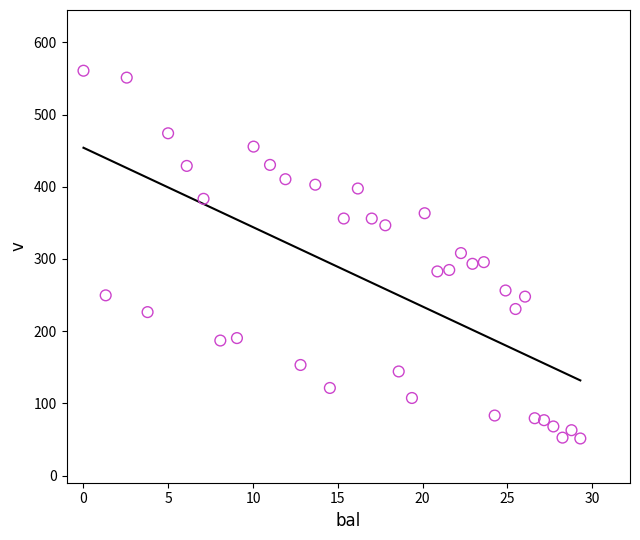

What is the range of X values (max minus min)?

29.3